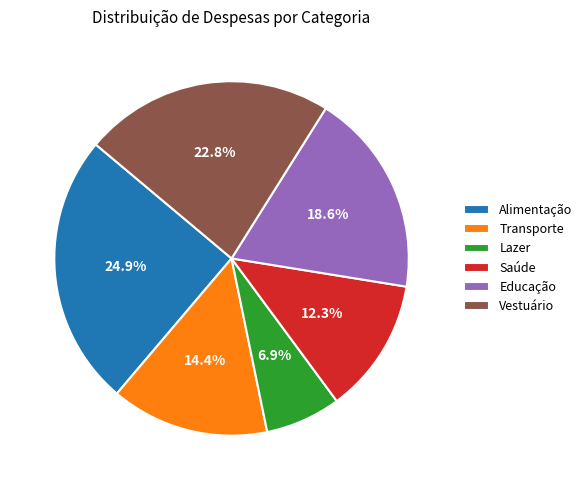

To the nearest percent, what is the average slice percentage?

17%